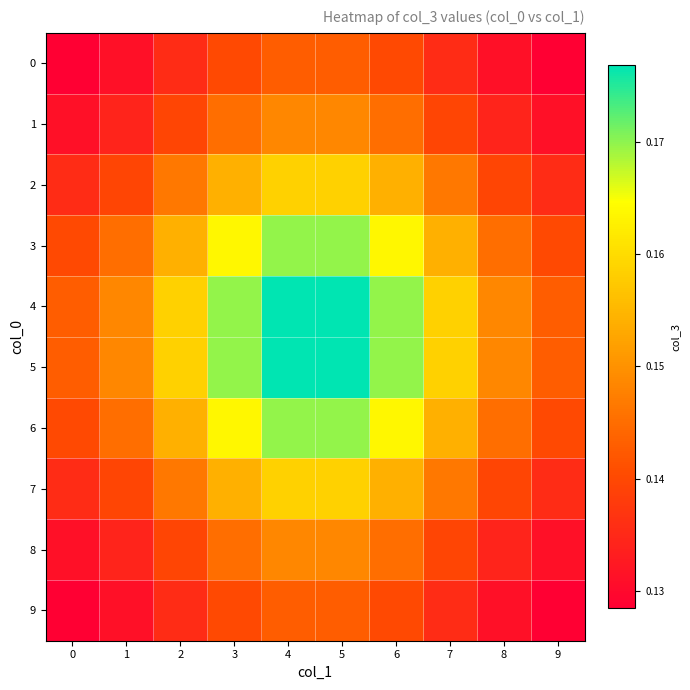

Which has a higher value, 3 or 4?

4